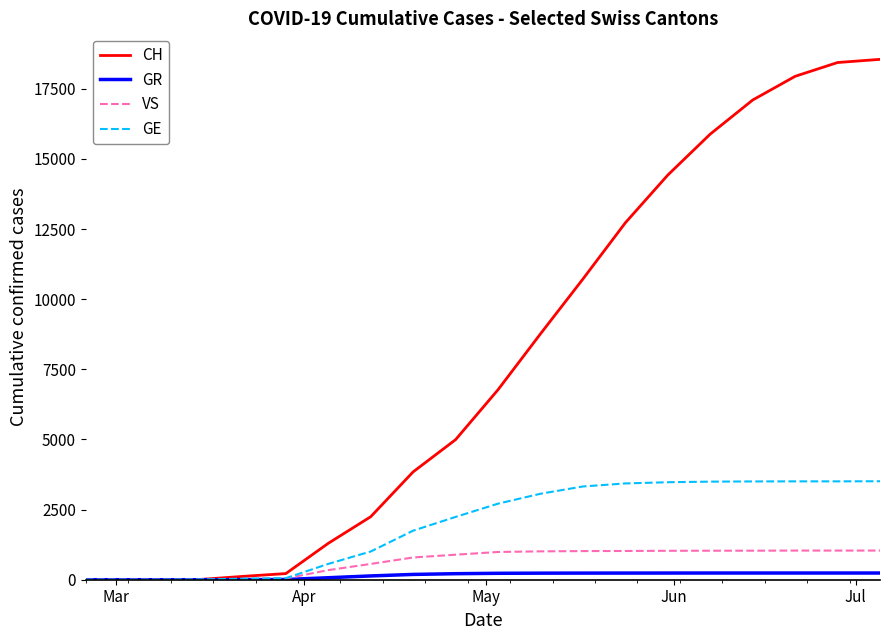

Does the chart have visible grid lines?

No